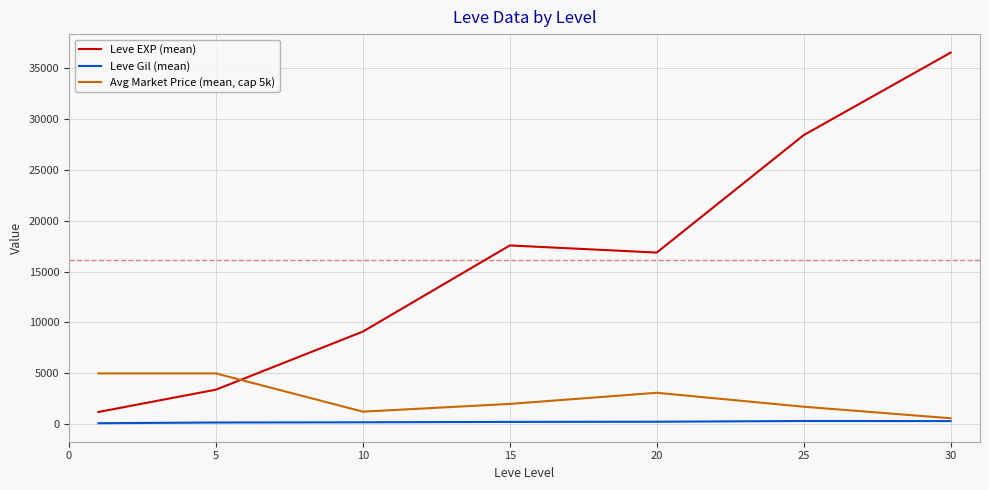

Which series has the widest spread of values?

Leve EXP (mean)